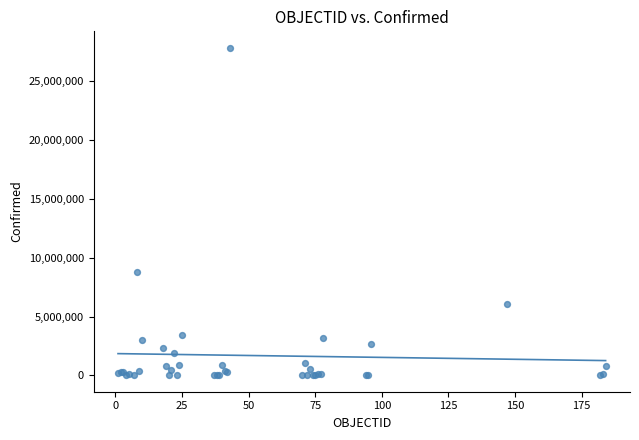

What Y value in the scatter plot is closest to 13913606?

8783208